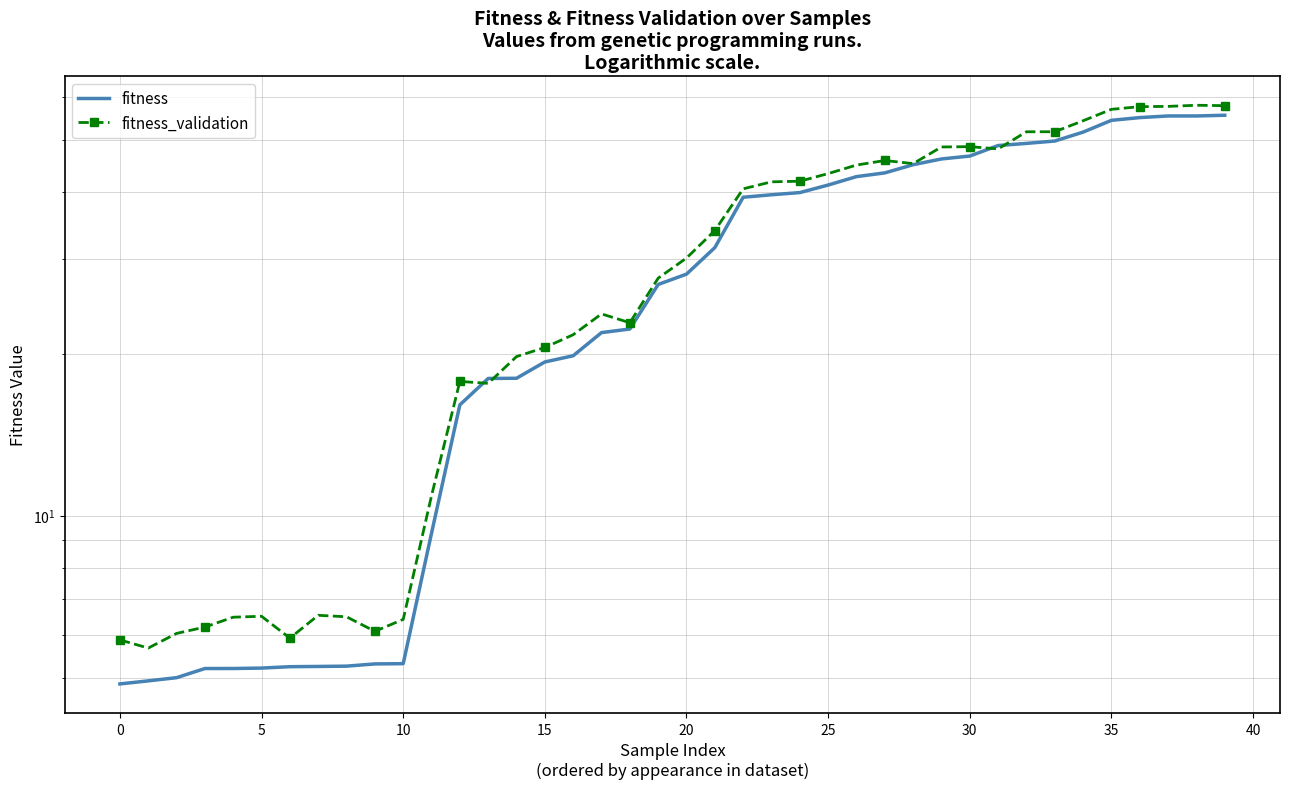

Where does the fitness_validation series first go above 30?

20